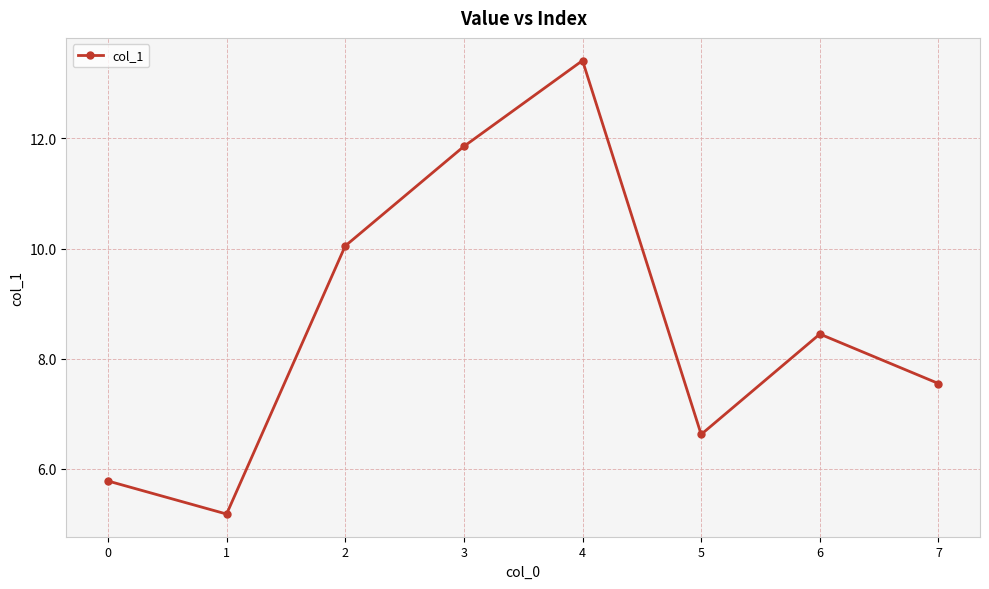

Approximately how many times larger is the value at 4 compared to 5?

2.0